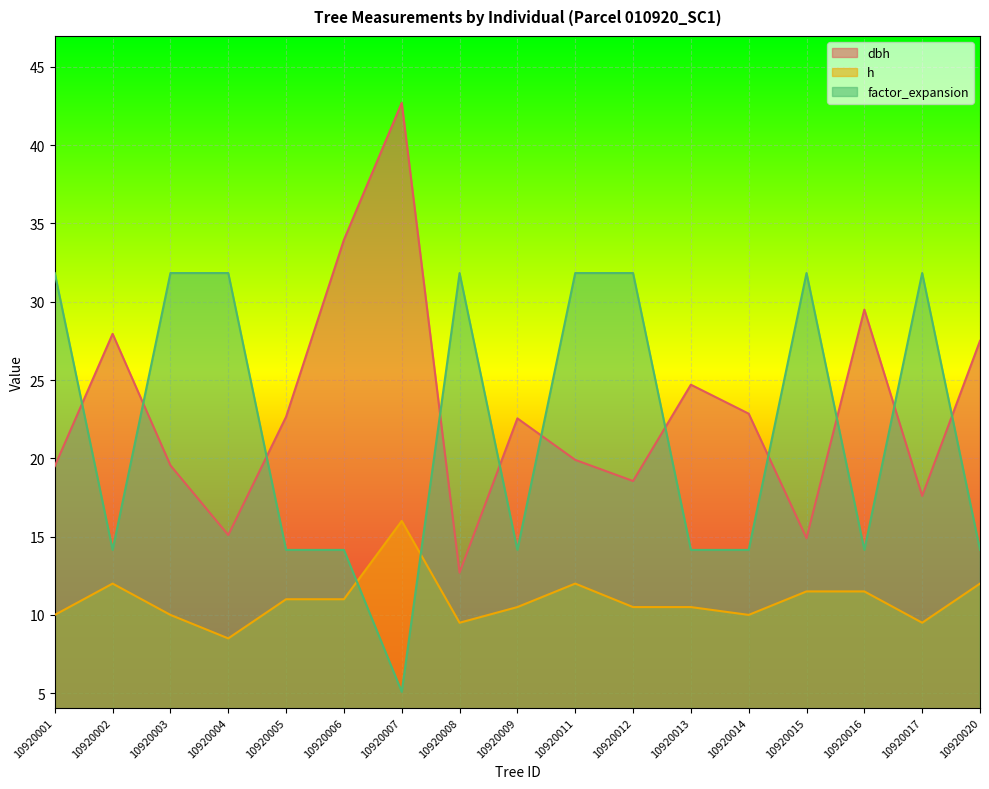

Where does the dbh series first go above 22?

10920002